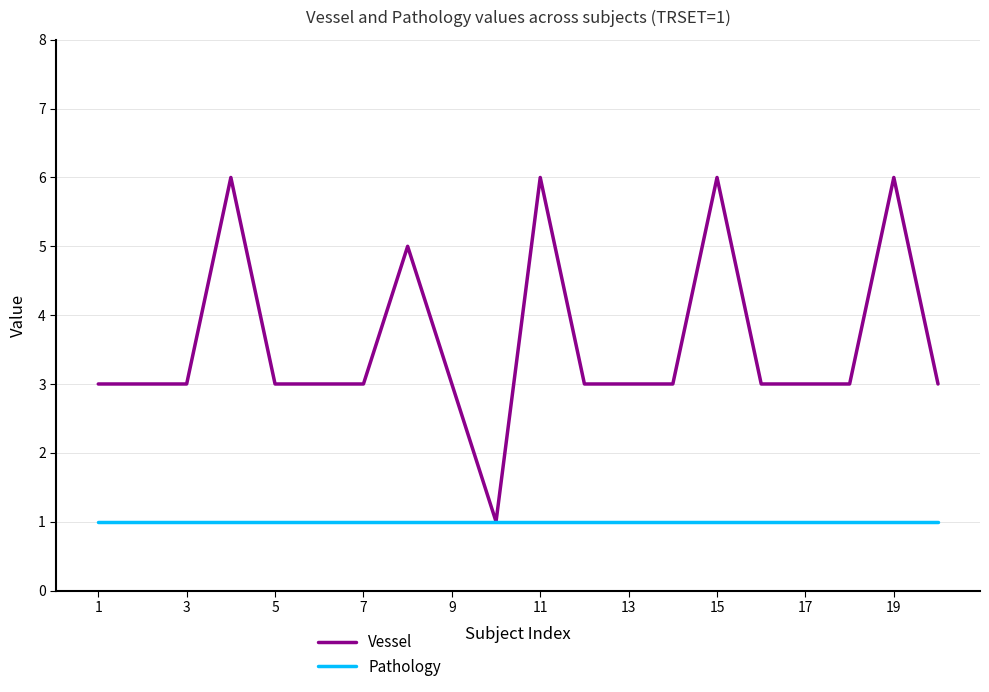

Which series has the largest range (max minus min)?

Vessel